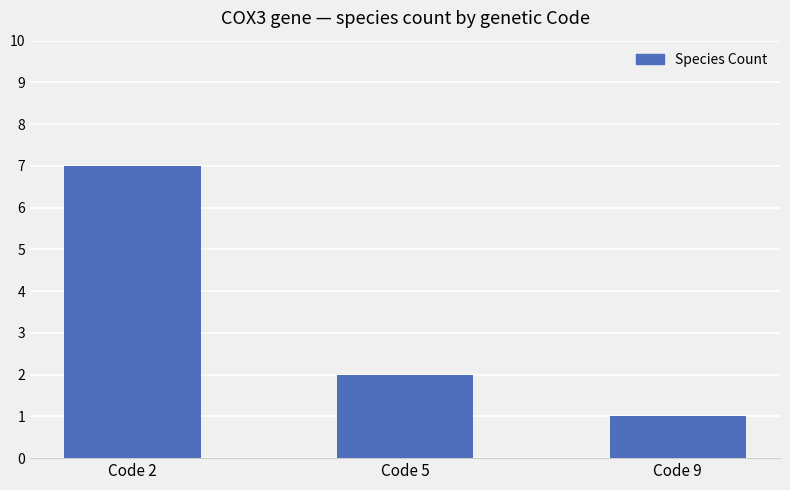

Reading right to left, transcribe all the data shown in this chart.

1	2	7